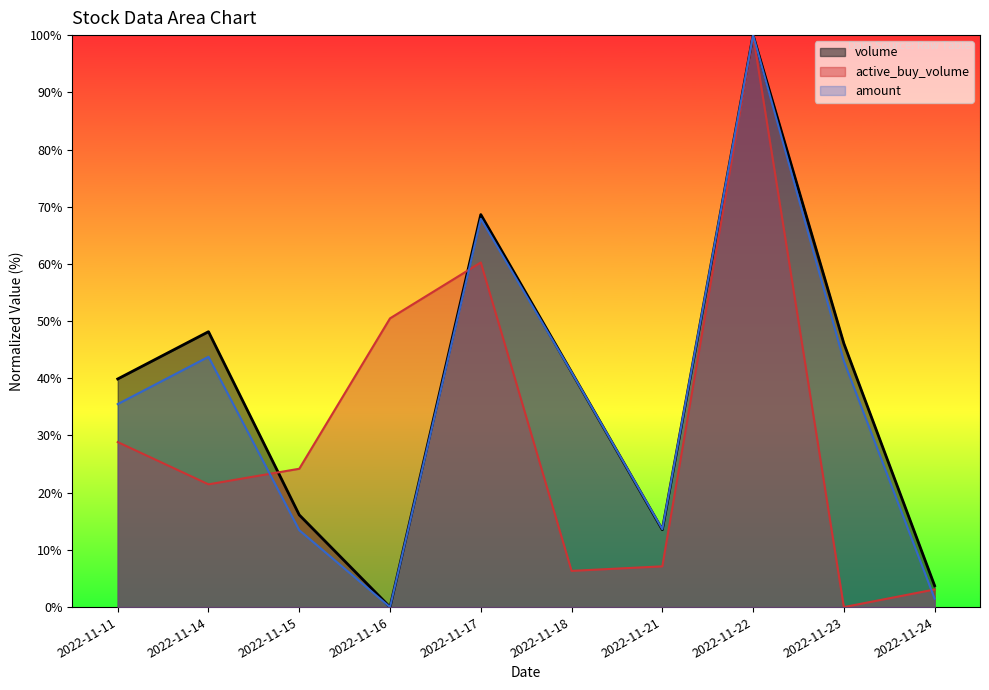

Reading right to left, transcribe all the data shown in this chart.

volume: 2022-11-24=3.7	2022-11-23=46.1	2022-11-22=100.0	2022-11-21=13.5	2022-11-18=41.1	2022-11-17=68.6	2022-11-16=0.0	2022-11-15=16.1	2022-11-14=48.1	2022-11-11=39.9
amount: 2022-11-24=1.5	2022-11-23=43.0	2022-11-22=100.0	2022-11-21=13.6	2022-11-18=41.1	2022-11-17=67.9	2022-11-16=0.0	2022-11-15=13.4	2022-11-14=43.8	2022-11-11=35.5
active_buy_volume: 2022-11-24=3.1	2022-11-23=0.0	2022-11-22=100.0	2022-11-21=7.1	2022-11-18=6.3	2022-11-17=60.2	2022-11-16=50.5	2022-11-15=24.2	2022-11-14=21.5	2022-11-11=28.8